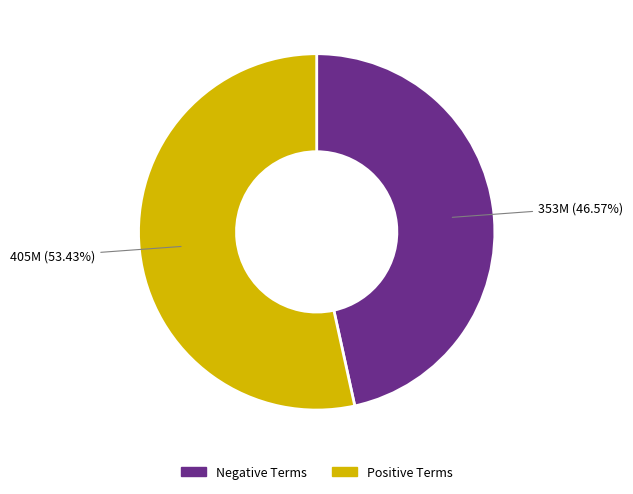

How many slices are in this pie chart?

2